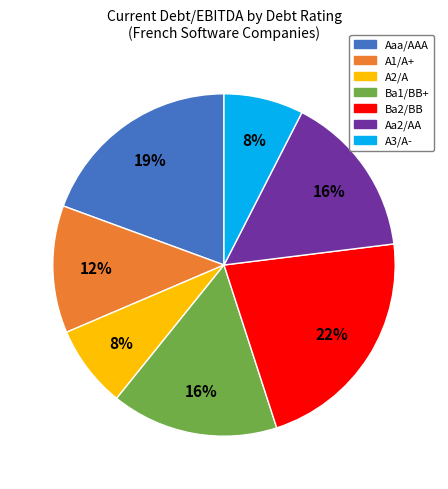

To the nearest percent, what is the difference between the largest and smallest slice percentages?

14%